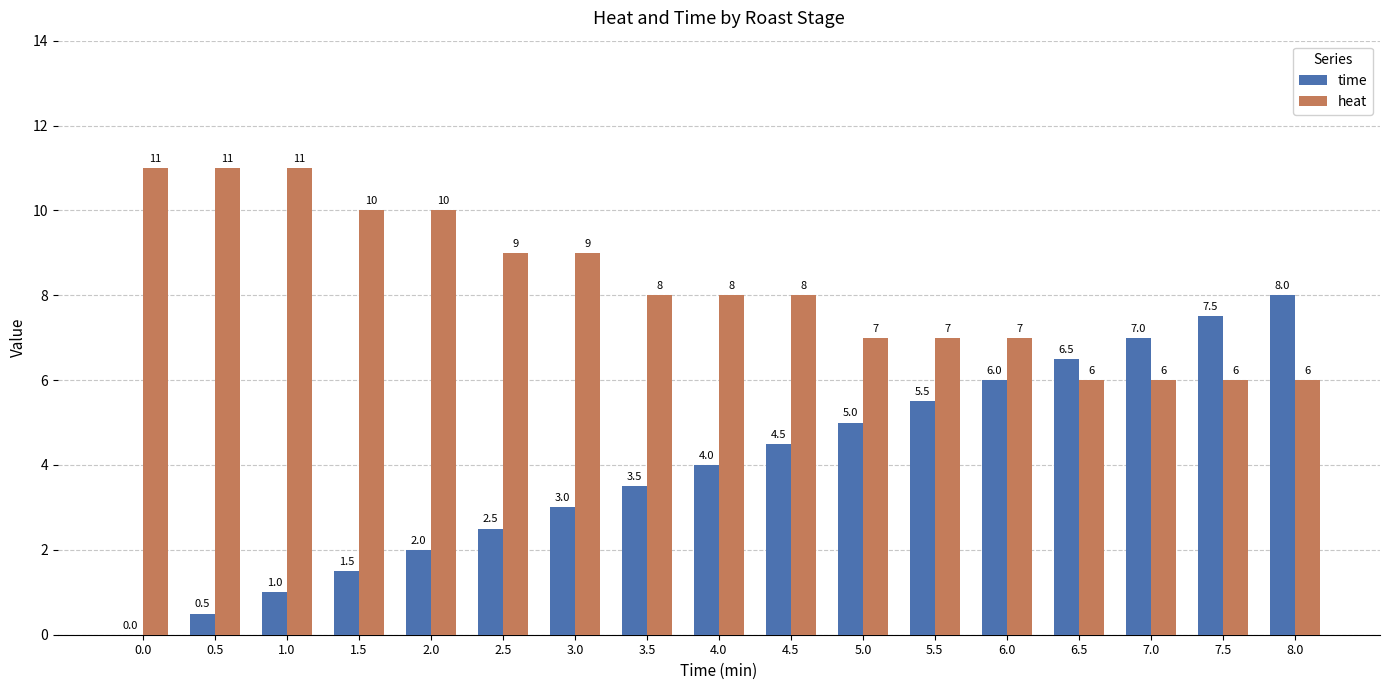

Reading left to right, what are all the values shown in this chart?

time: 0.0=0.0	0.5=0.5	1.0=1.0	1.5=1.5	2.0=2.0	2.5=2.5	3.0=3.0	3.5=3.5	4.0=4.0	4.5=4.5	5.0=5.0	5.5=5.5	6.0=6.0	6.5=6.5	7.0=7.0	7.5=7.5	8.0=8.0
heat: 0.0=11.0	0.5=11.0	1.0=11.0	1.5=10.0	2.0=10.0	2.5=9.0	3.0=9.0	3.5=8.0	4.0=8.0	4.5=8.0	5.0=7.0	5.5=7.0	6.0=7.0	6.5=6.0	7.0=6.0	7.5=6.0	8.0=6.0